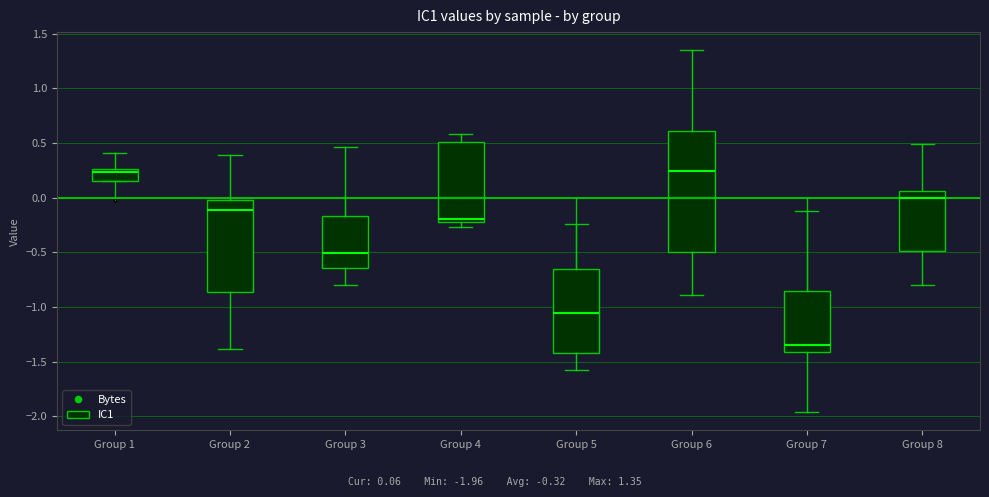

Reading left to right, transcribe this box plot: for each box, give where its median line is, the range the box spans, and where its two whiskers end, as read against the y-axis. The values are not printed on the chart, so give them approximately, as read against the axis.

Group 1: median 0.25 (just below the box's upper edge), box 0.15 to 0.25, whiskers 0.15 to 0.40
Group 2: median -0.10, box -0.85 to 0.00, whiskers -1.40 to 0.40
Group 3: median -0.50, box -0.65 to -0.15, whiskers -0.80 to 0.45
Group 4: median -0.20, box -0.25 to 0.50, whiskers -0.25 (just below the box's lower edge) to 0.60
Group 5: median -1.05, box -1.40 to -0.65, whiskers -1.60 to -0.25
Group 6: median 0.25, box -0.50 to 0.60, whiskers -0.90 to 1.35
Group 7: median -1.35, box -1.40 to -0.85, whiskers -1.95 to -0.10
Group 8: median 0.00, box -0.50 to 0.05, whiskers -0.80 to 0.50